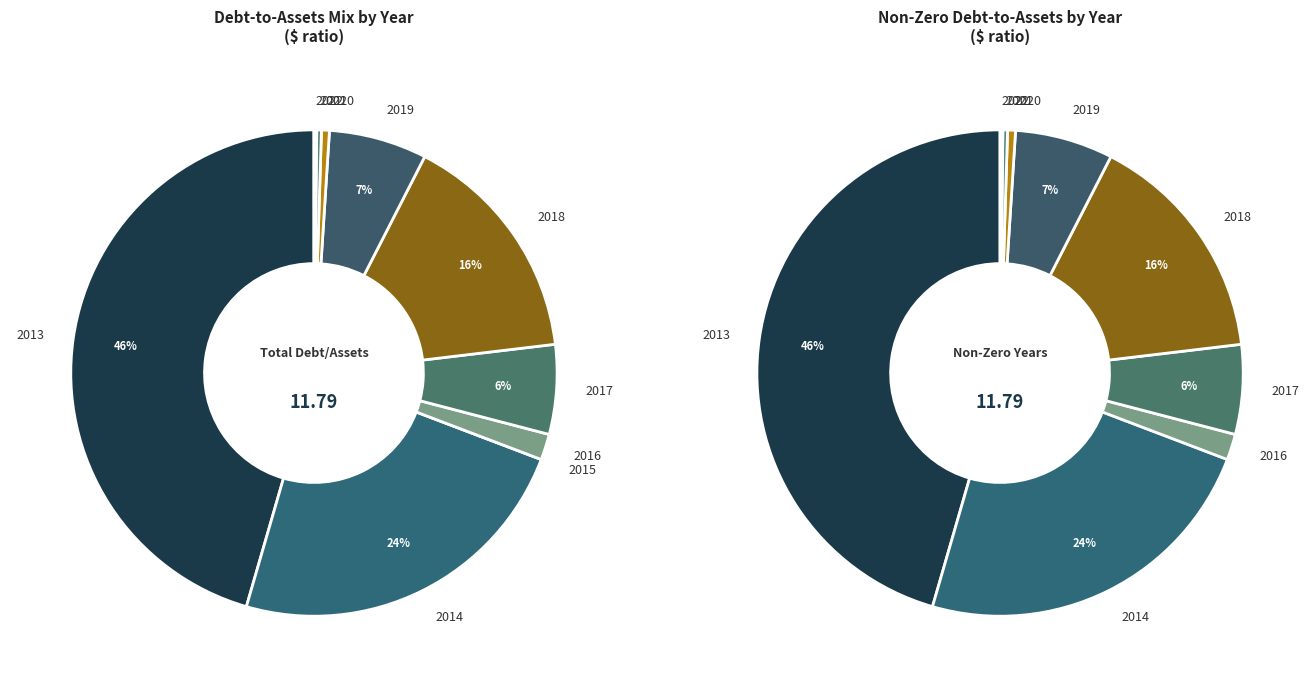

Which category has the biggest portion of the pie?

2013